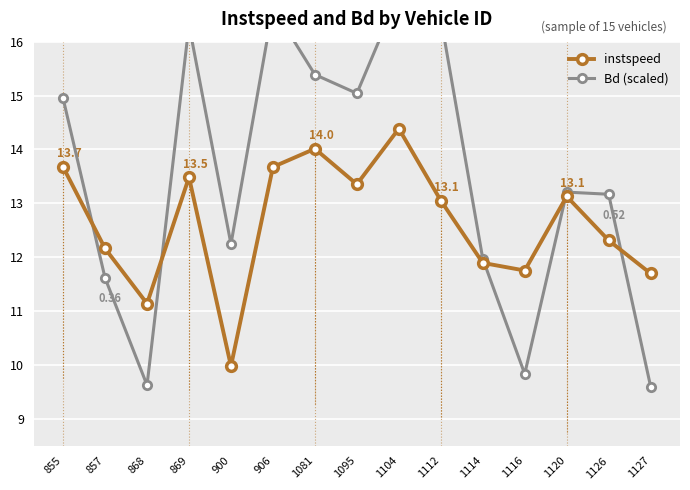

True or false: instspeed has more than 2 points higher than both neighbors.

True